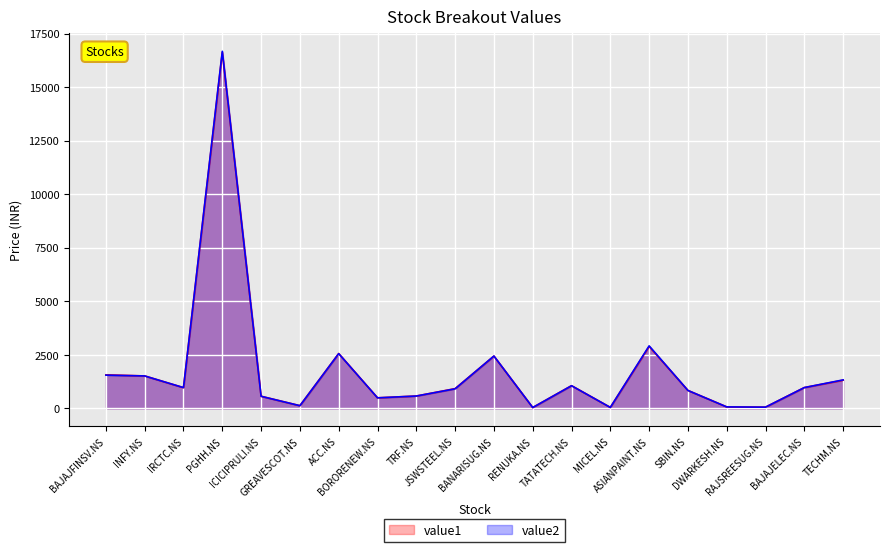

Between JSWSTEEL.NS and PGHH.NS, which is larger?

PGHH.NS